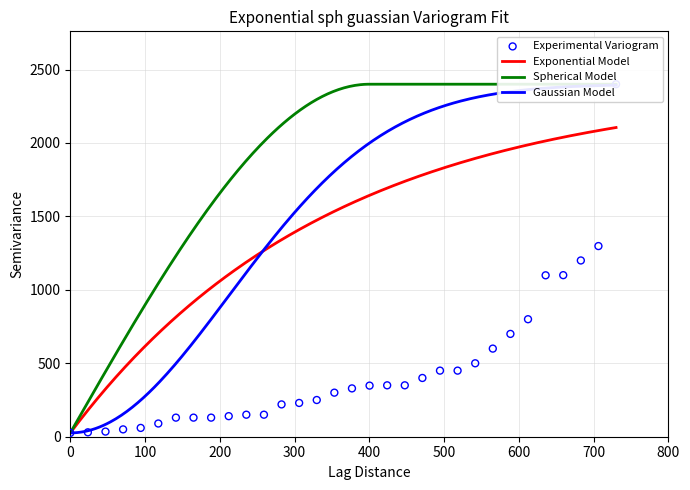

Which series reaches the minimum Y coordinate?

Experimental Variogram